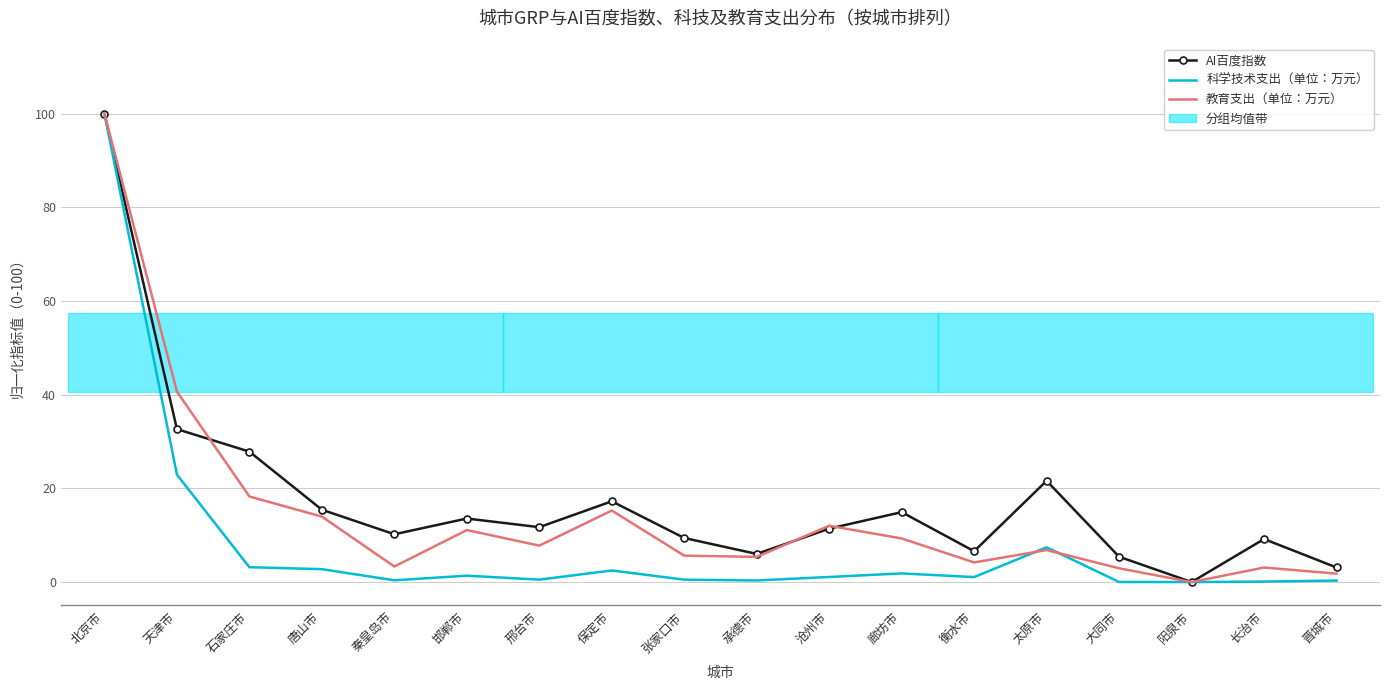

True or false: 教育支出（单位：万元） and AI百度指数 intersect in this chart.

True